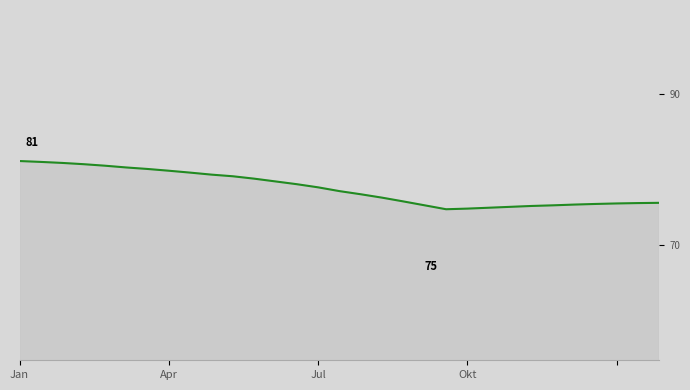

What is the greatest value displayed?

81.1